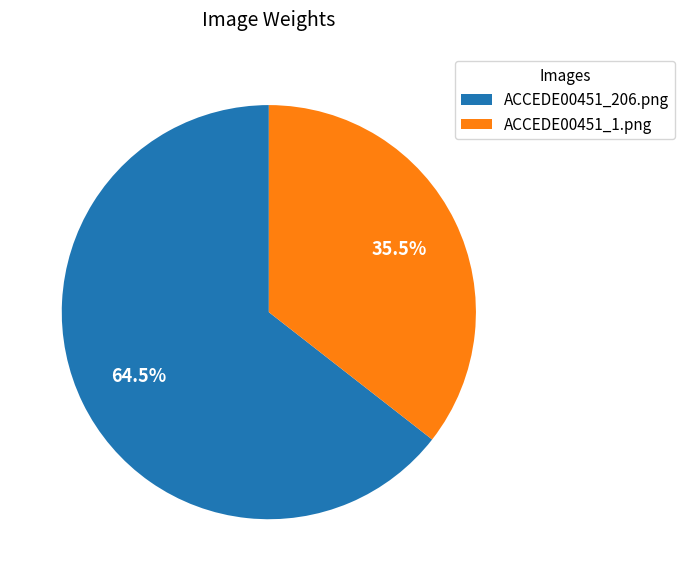

What is the smallest slice in the pie chart?

ACCEDE00451_1.png